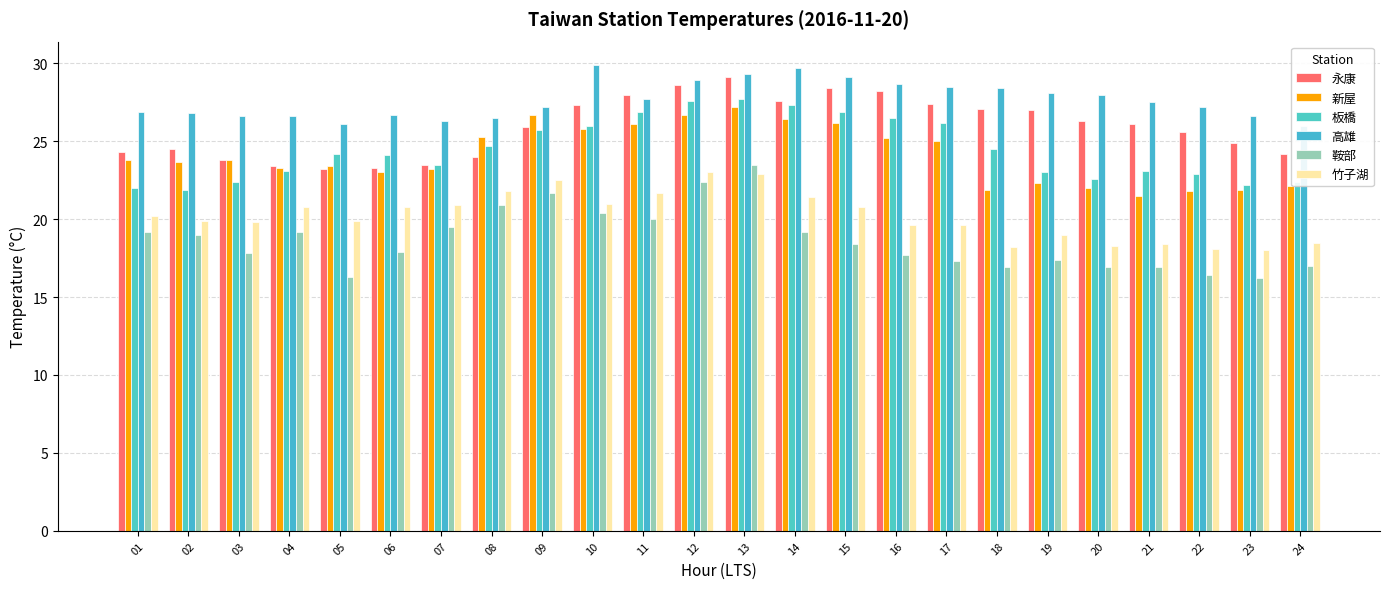

Rank the series by their maximum value, from lowest to highest.

竹子湖, 鞍部, 新屋, 板橋, 永康, 高雄